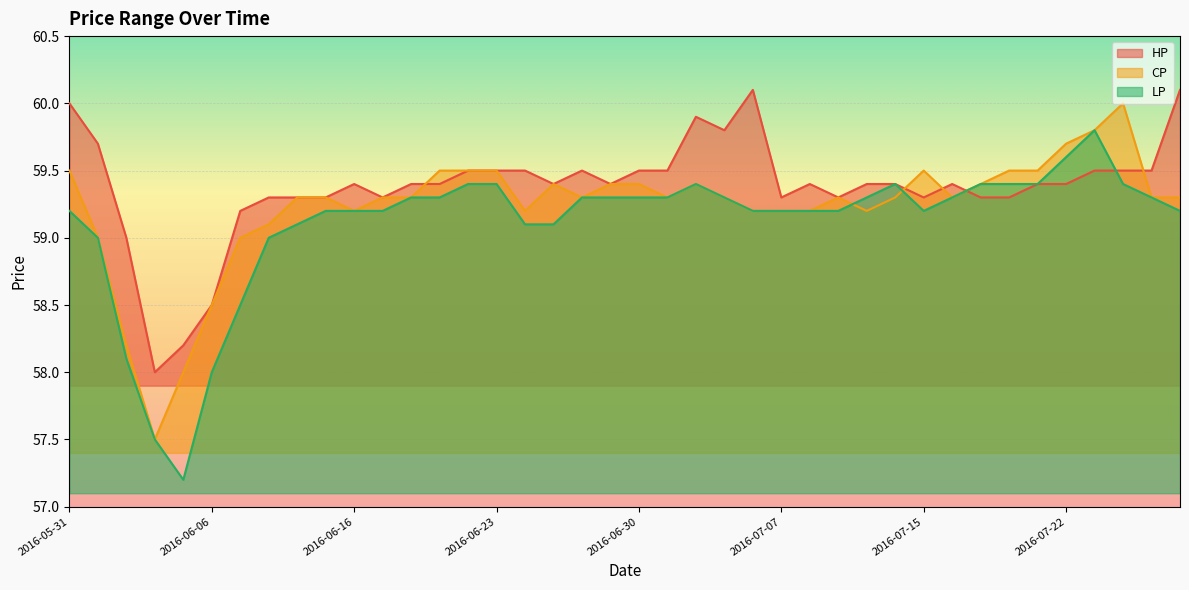

What is the value of the LP point at the 34th from the left?

59.4